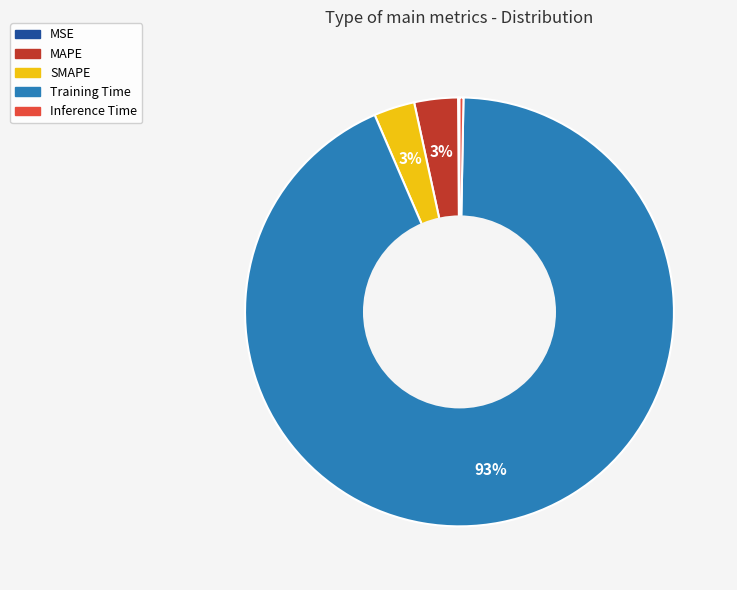

To the nearest percent, what is the difference between the MAPE and Inference Time slice percentages?

3%